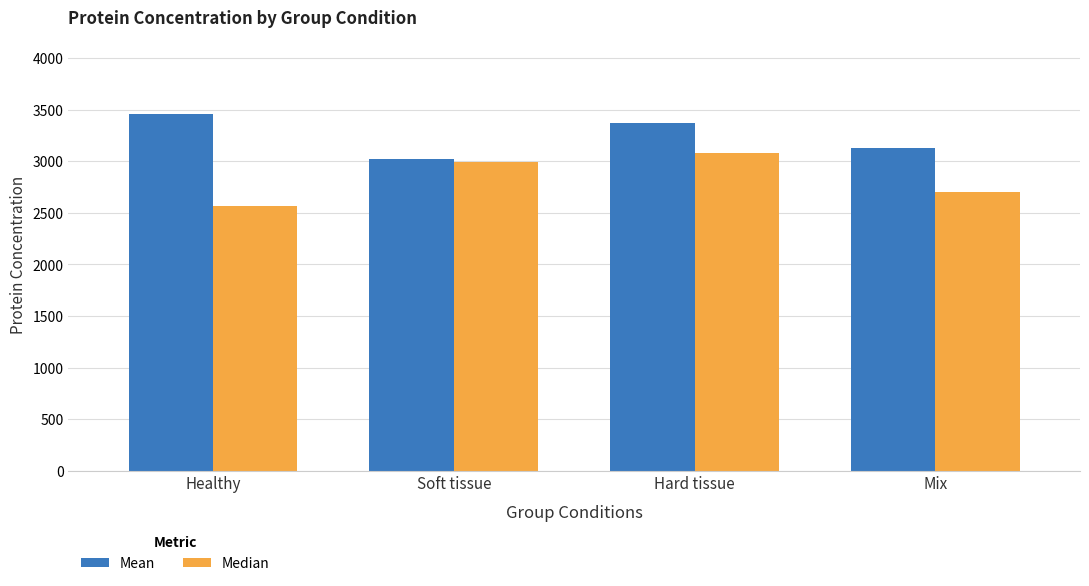

Where is Median nearest to the value 2824?

Mix